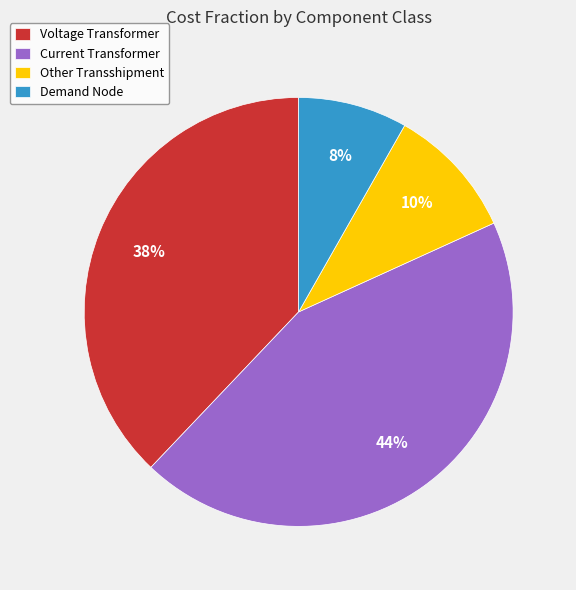

The Other Transshipment slice represents 4% of the pie. True or false?

False